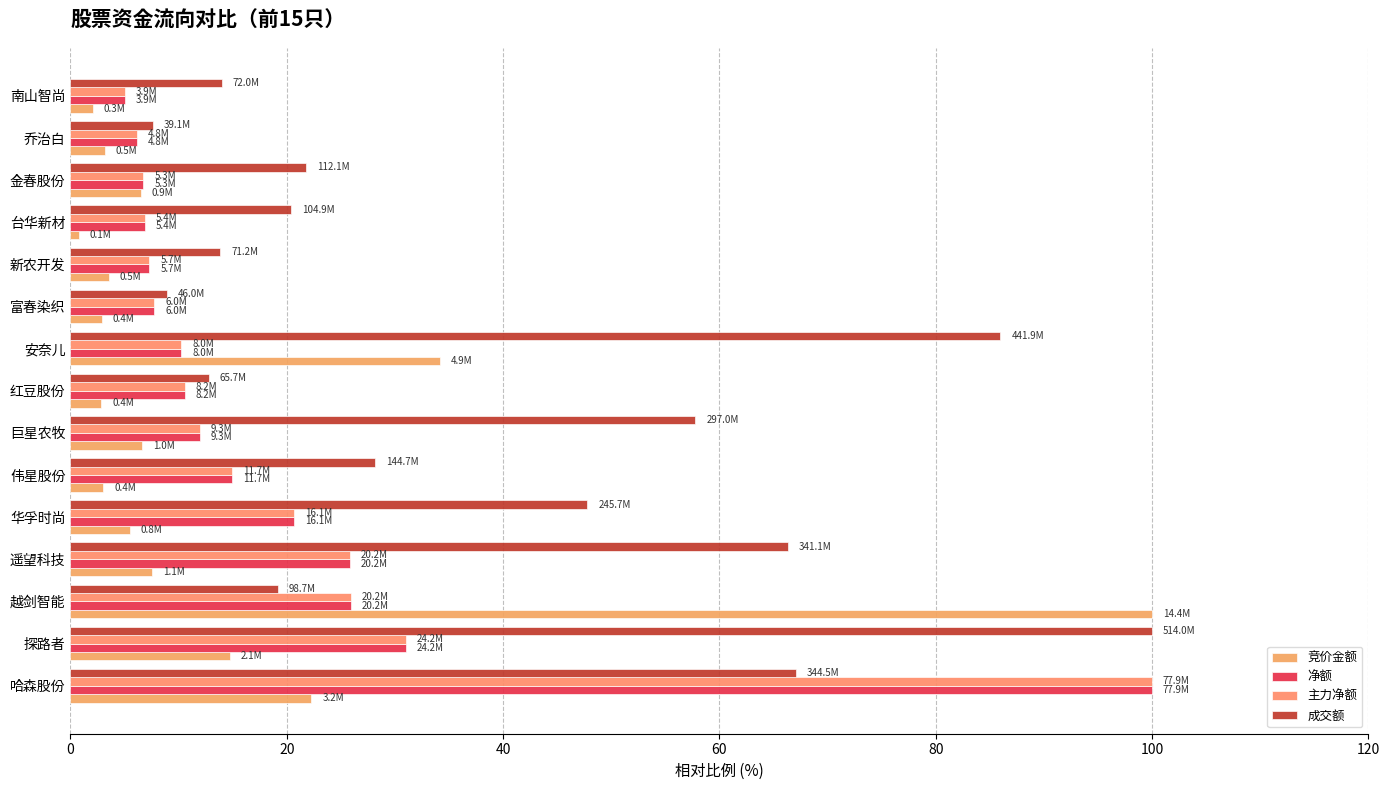

What is the greatest value displayed?

100.0